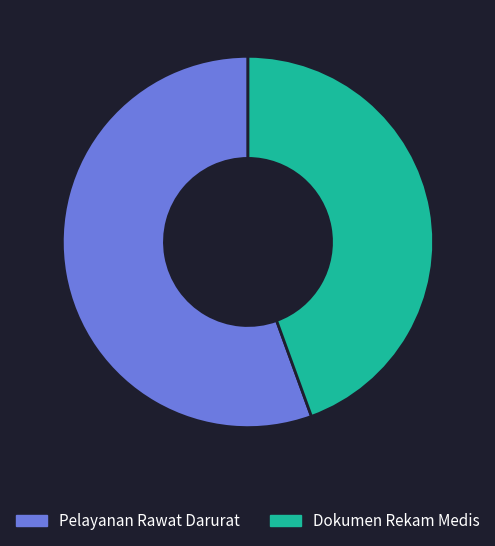

Is the sum of Dokumen Rekam Medis and Pelayanan Rawat Darurat greater than half?

Yes